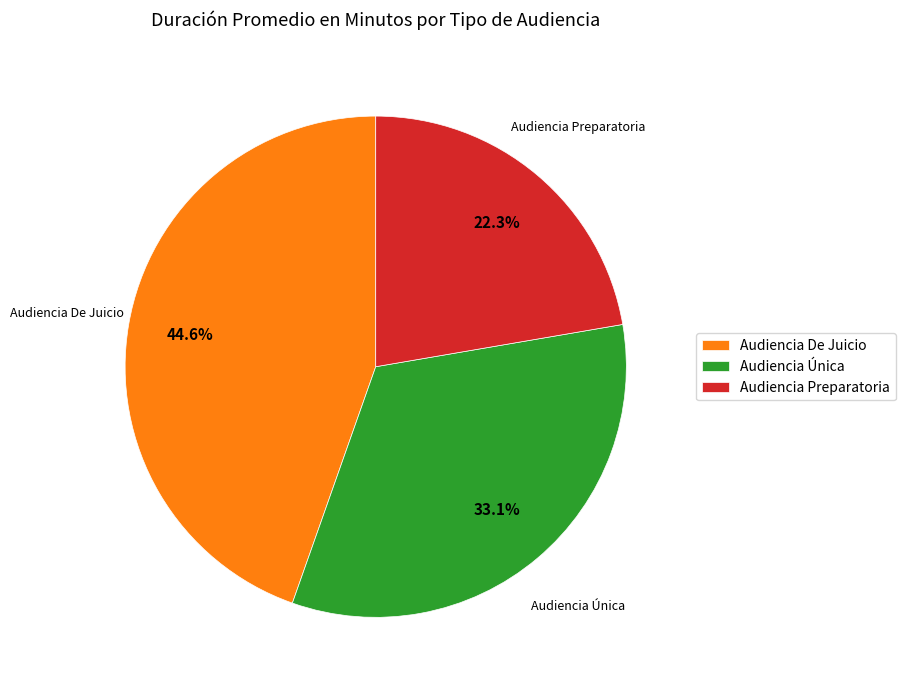

What is the ratio of the value at Audiencia Preparatoria to the value at Audiencia Única?

0.7